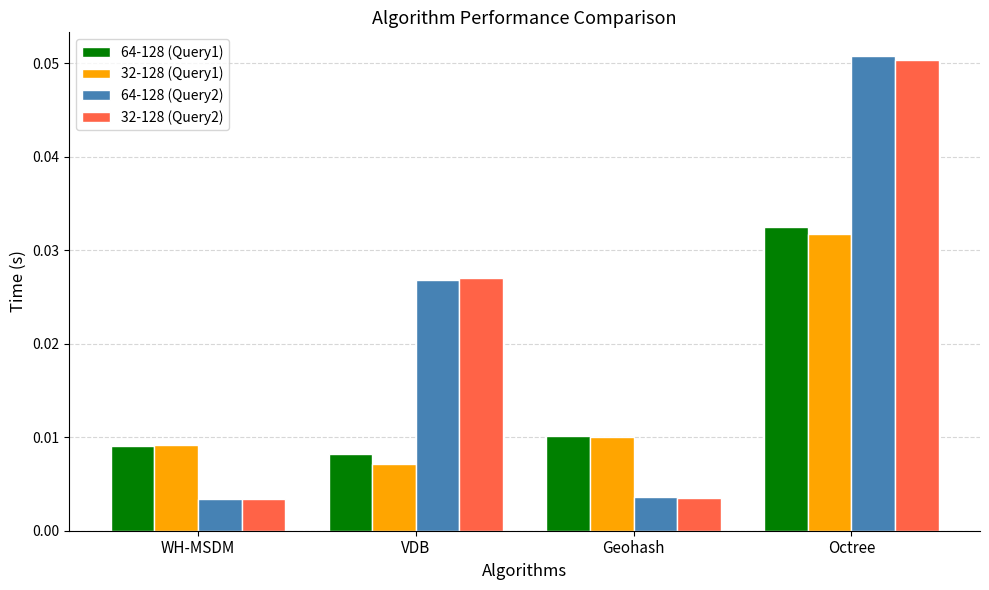

How many bars are there in total?

16